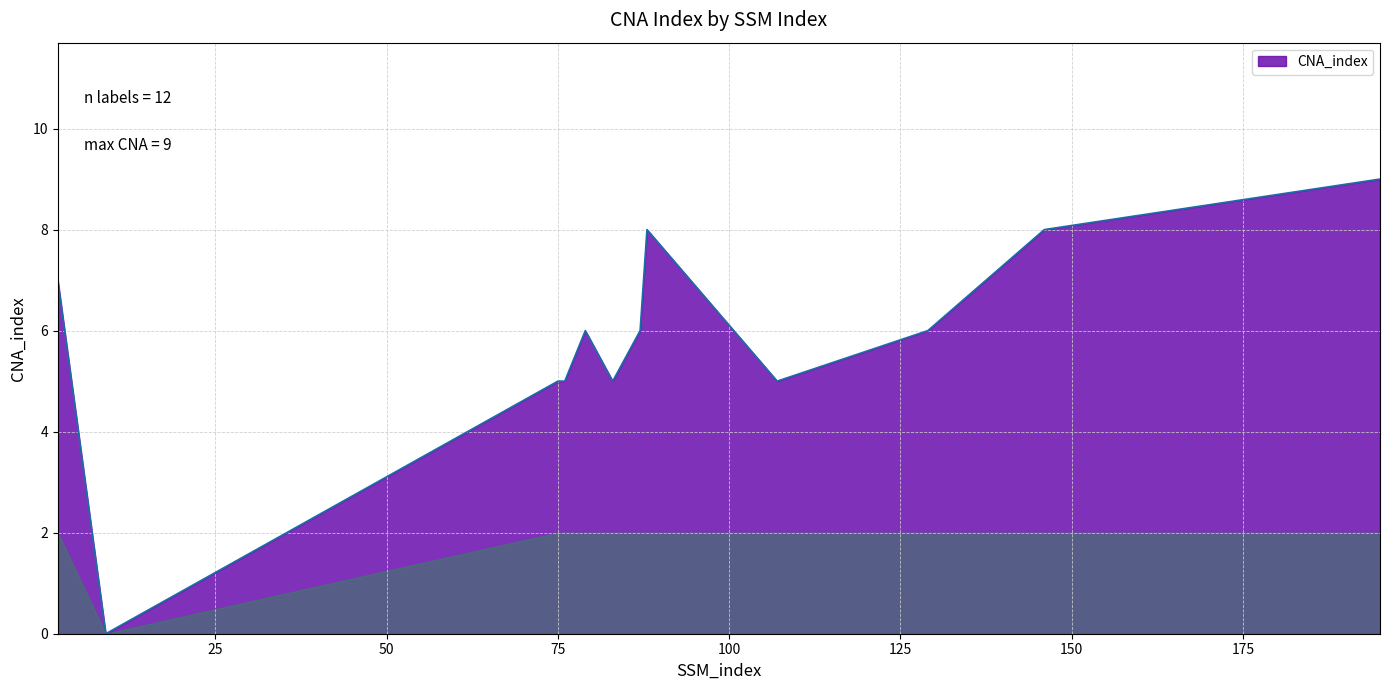

What is the difference between the maximum and minimum values?

9